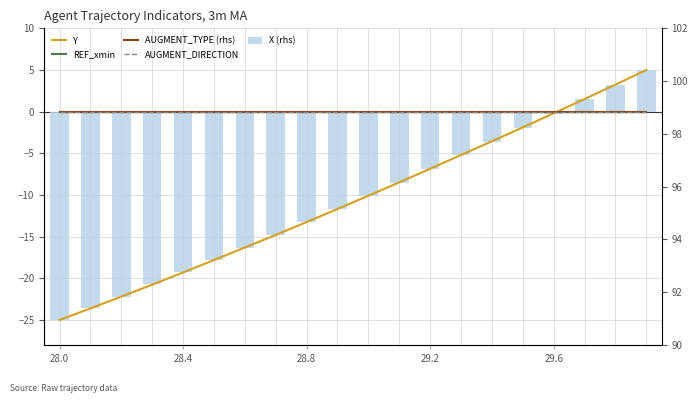

List the series in order of their peak value, highest first.

Y, X (rhs), REF_xmin, AUGMENT_TYPE (rhs), AUGMENT_DIRECTION